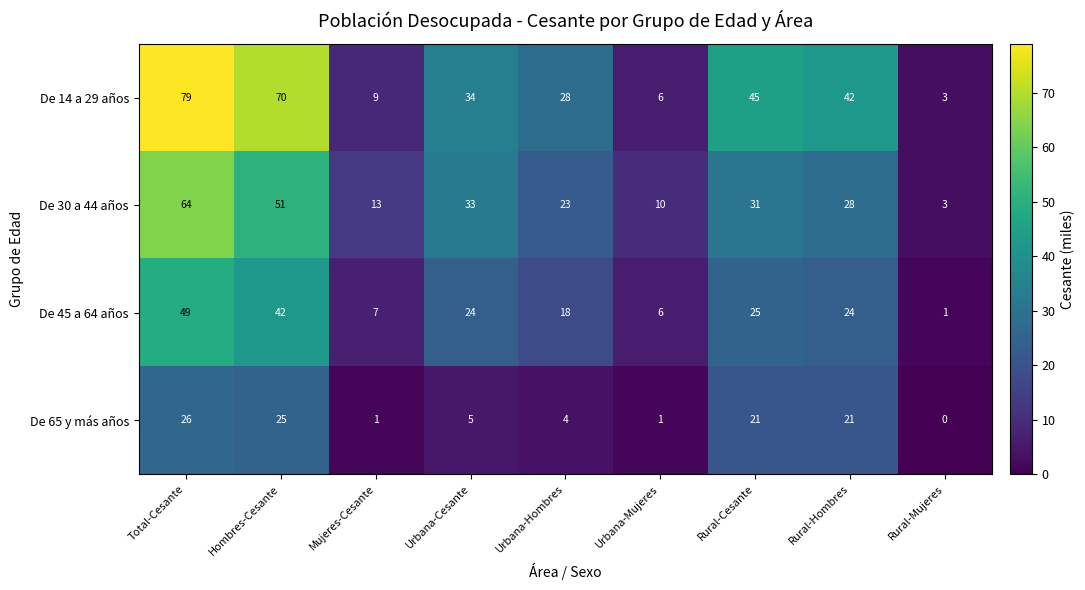

What is the sum of all De 65 y más años values?

104